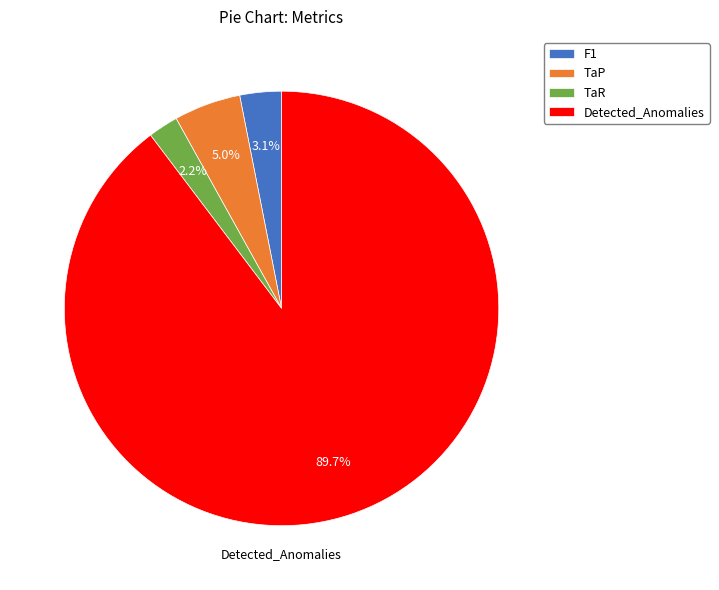

To the nearest percent, what percentage of the pie is TaR?

2%